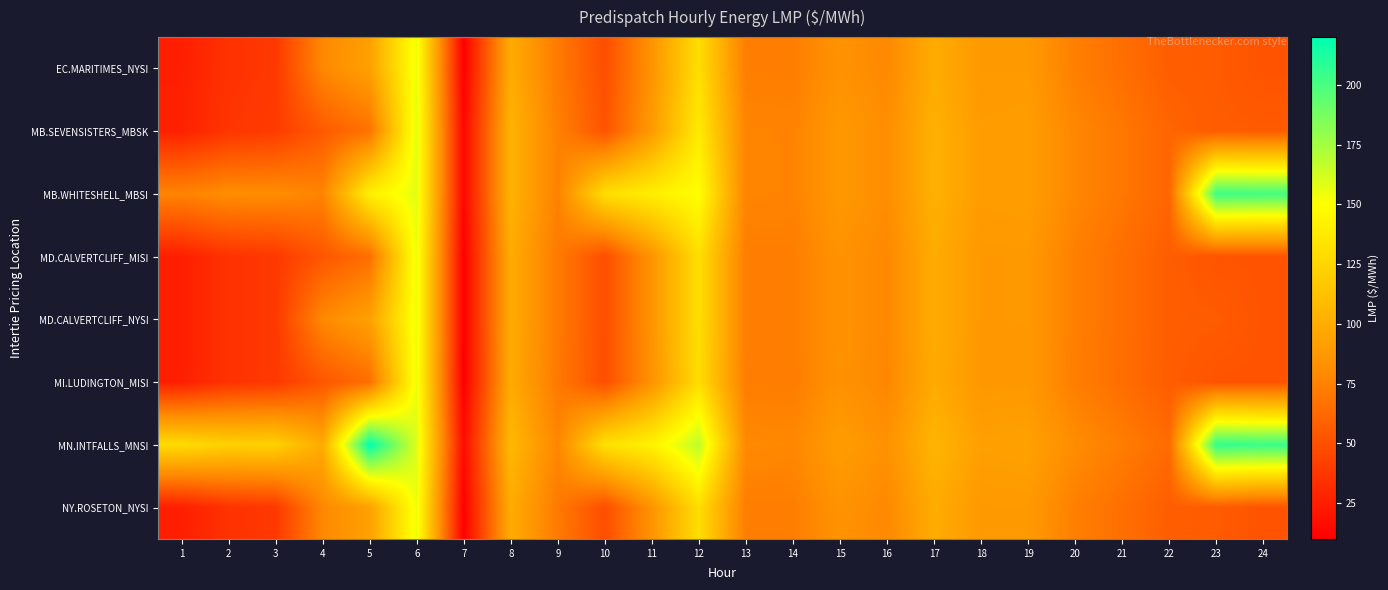

Which series changed the most between 8 and 14?

MN.INTFALLS_MNSI